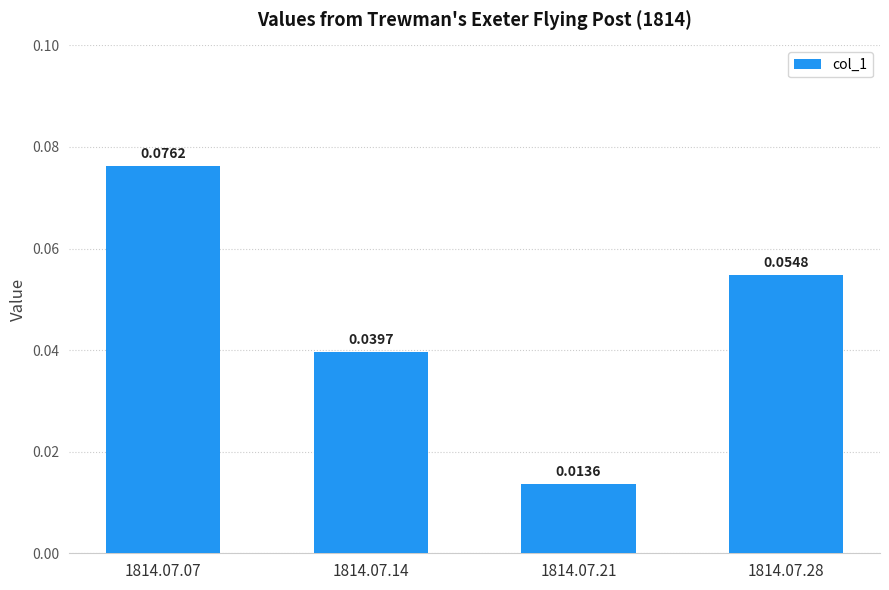

Which has a higher value, 1814.07.07 or 1814.07.21?

1814.07.07